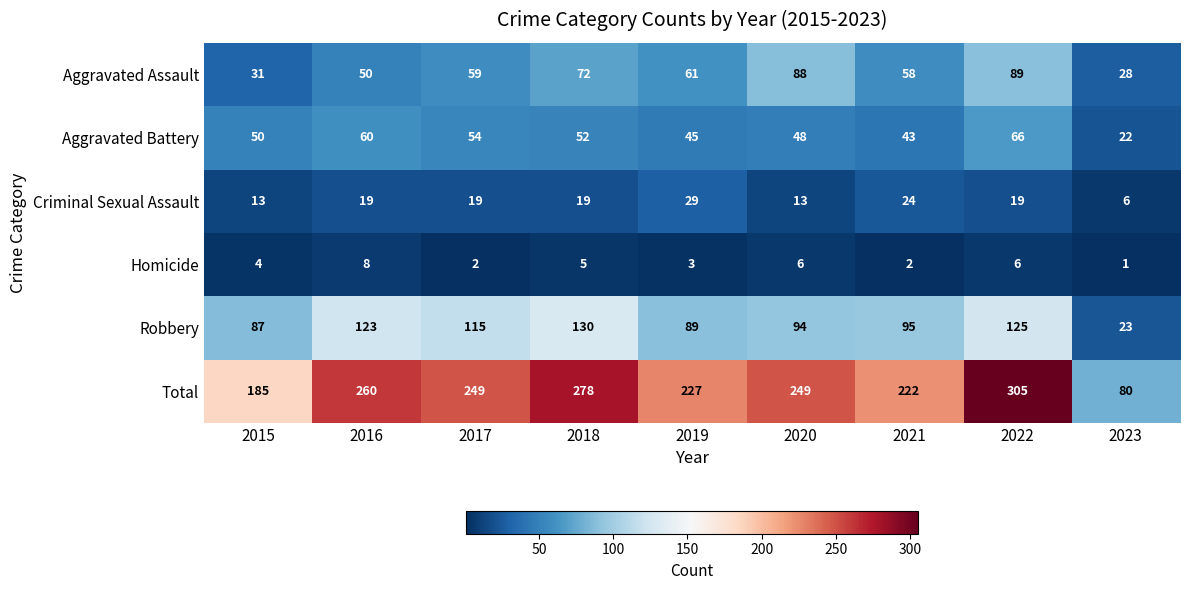

Rank the series at 2022 from highest to lowest value.

Total, Robbery, Aggravated Assault, Aggravated Battery, Criminal Sexual Assault, Homicide